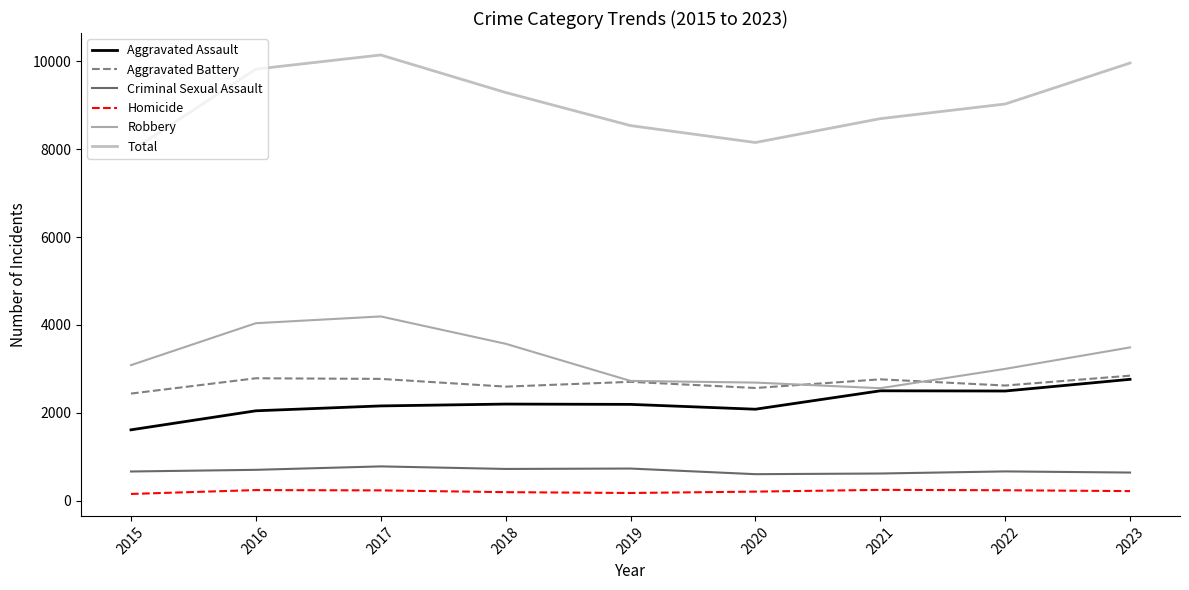

Between 2017 and 2023, which series saw the biggest shift?

Robbery